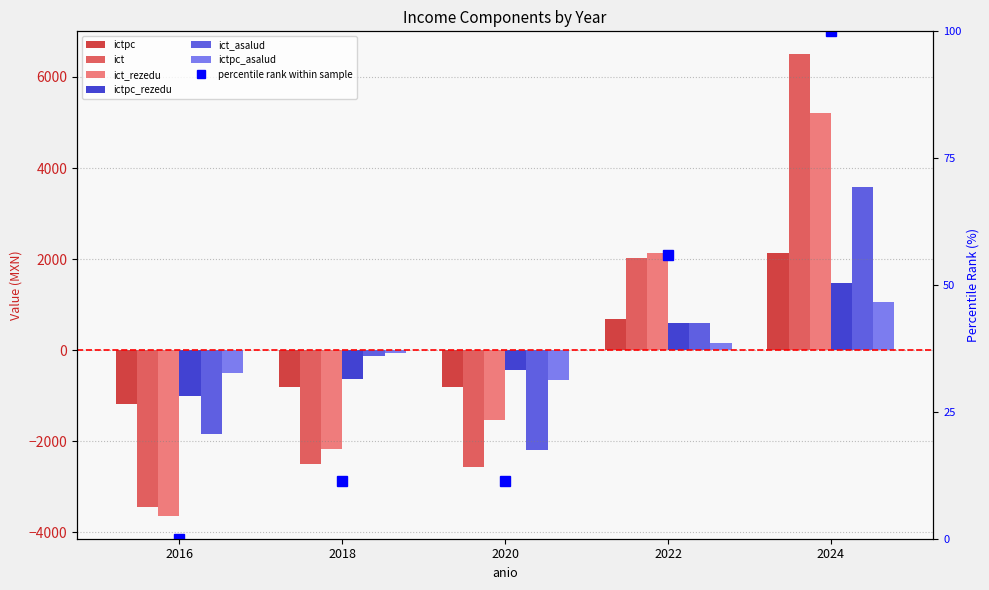

Rank the series by their maximum value, from highest to lowest.

ict, ict_rezedu, ict_asalud, ictpc, ictpc_rezedu, ictpc_asalud